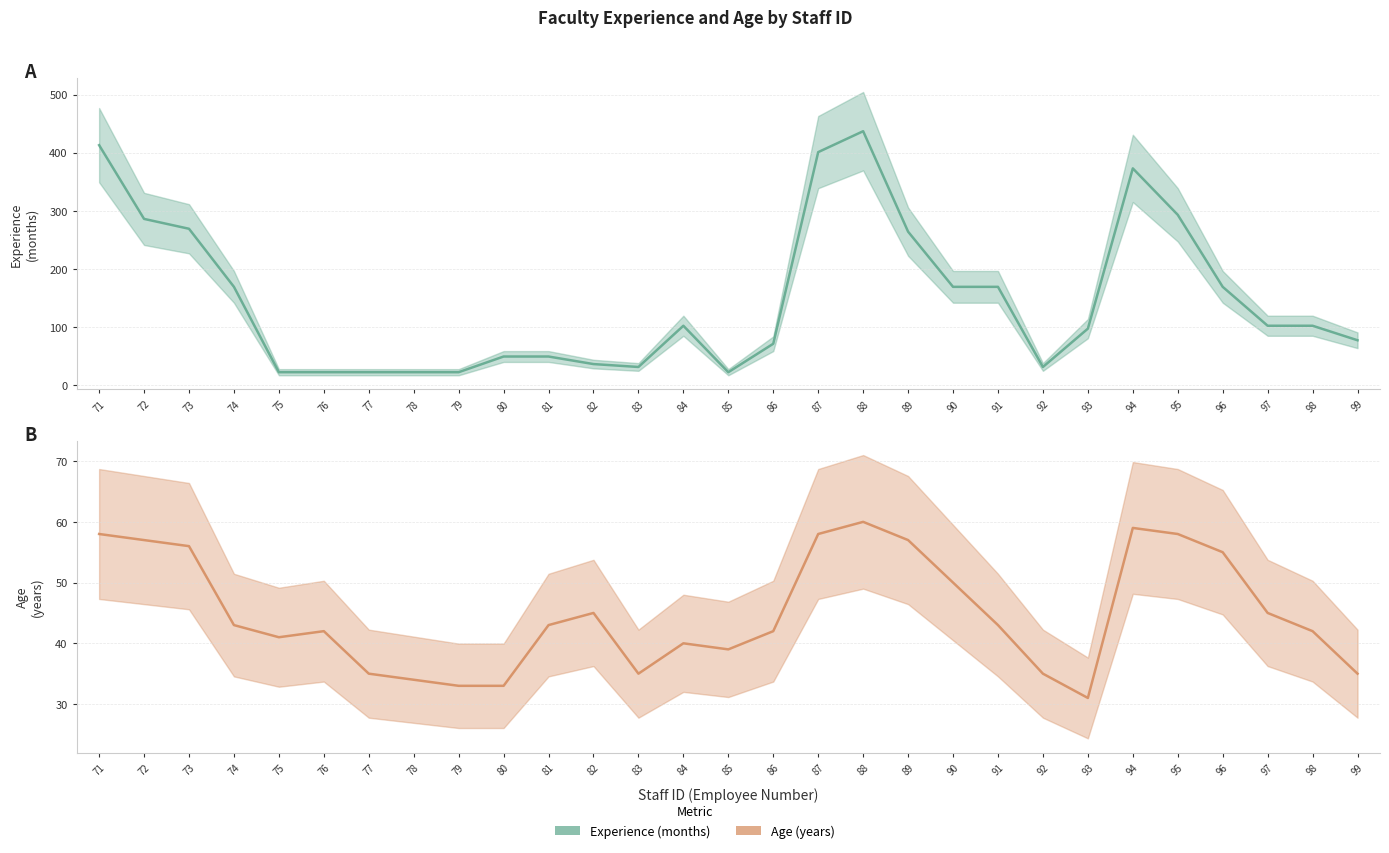

What is the total value across all series at 83?

66